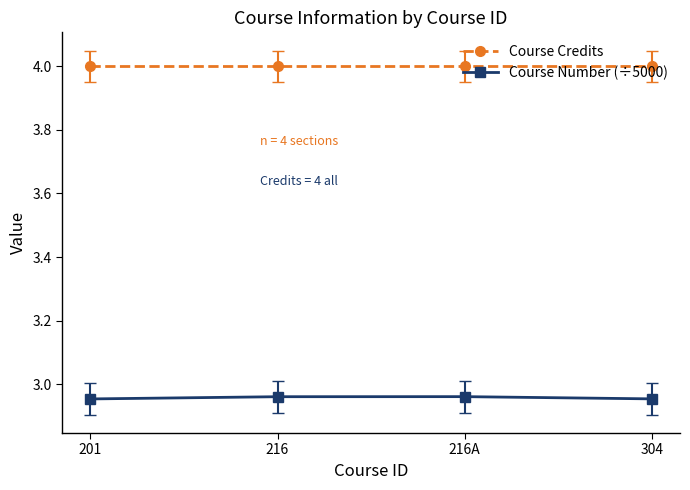

Is the value of Course Number (÷5000) at 216A greater than the value of Course Credits at 304?

No